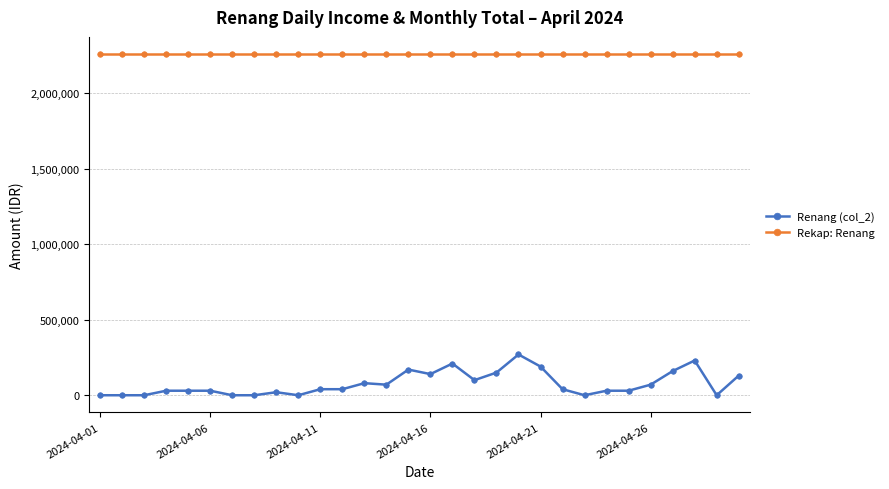

True or false: Renang (col_2) and Rekap: Renang cross at least once.

False